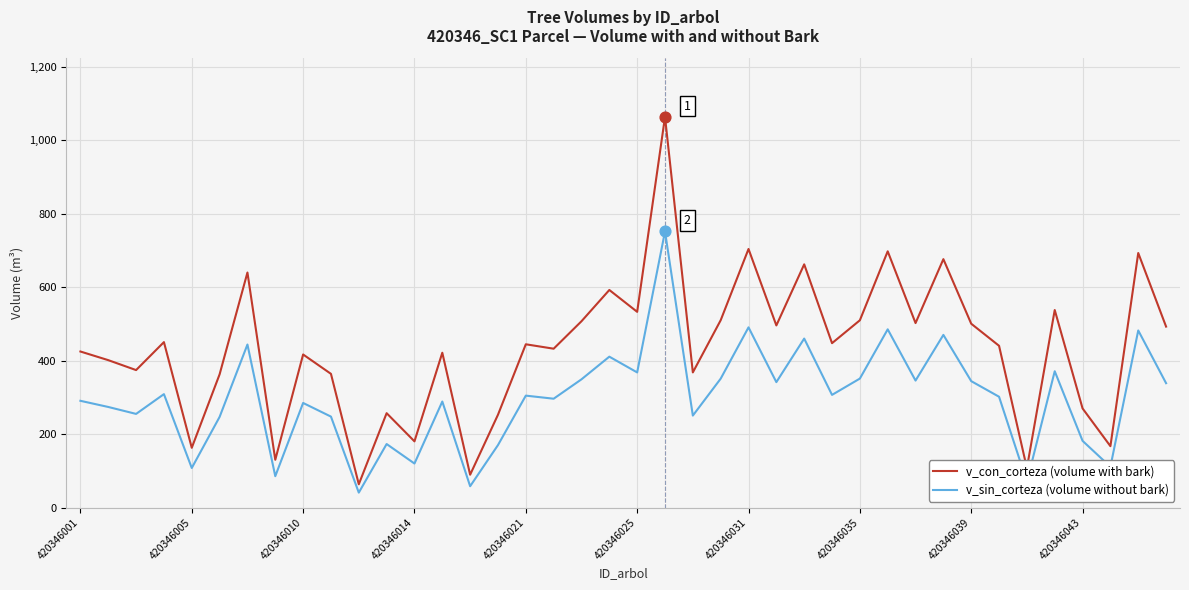

At how many categories does at least one series exceed 559?

8